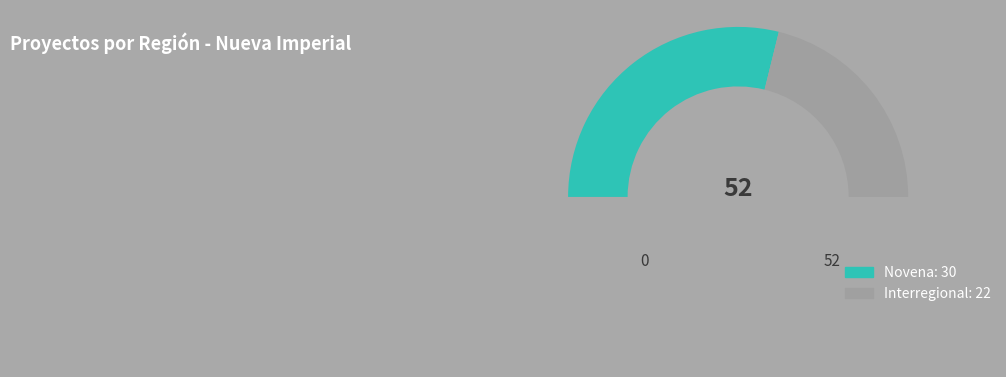

How many segments does this pie chart have?

3